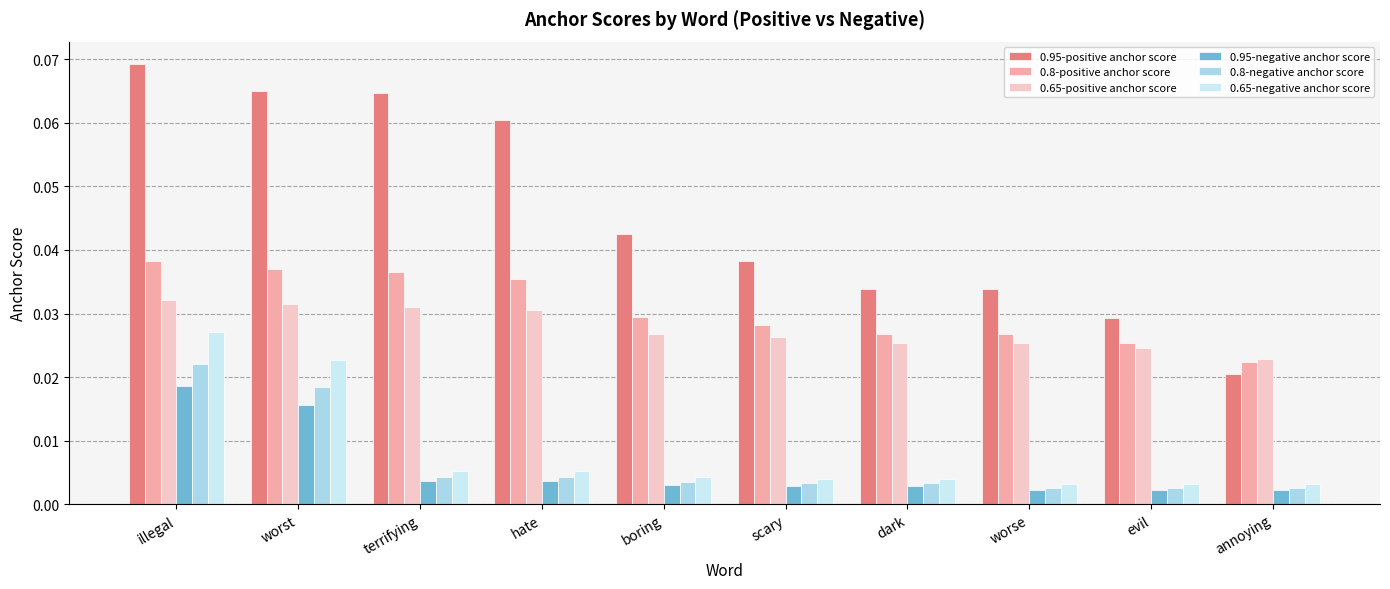

Which category has the highest value across all series?

illegal